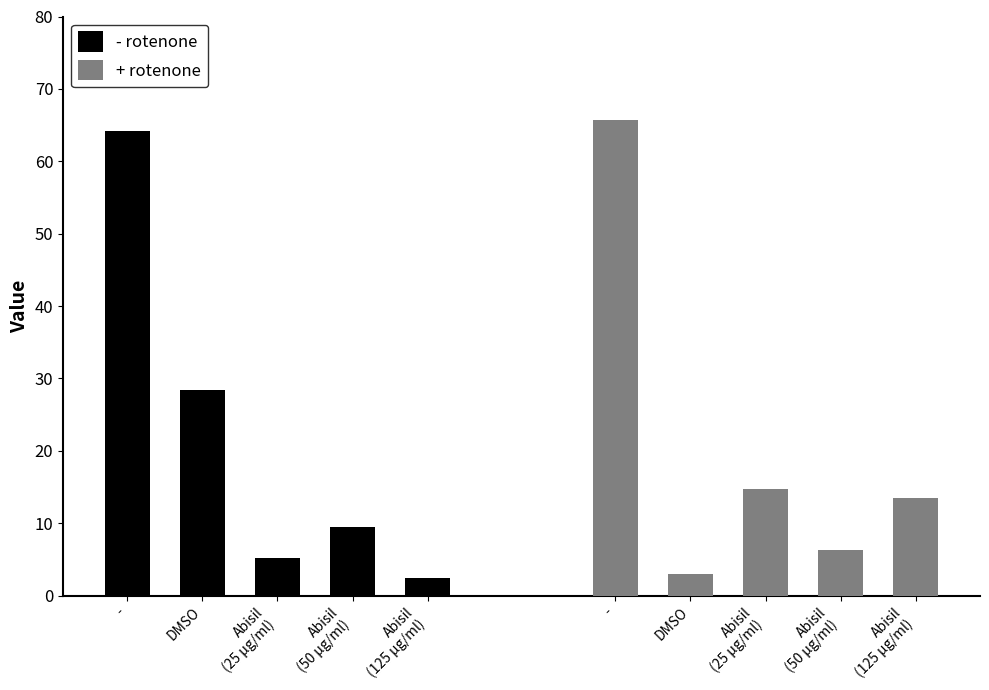

Is it true that + rotenone equals 4.3 at DMSO?

False